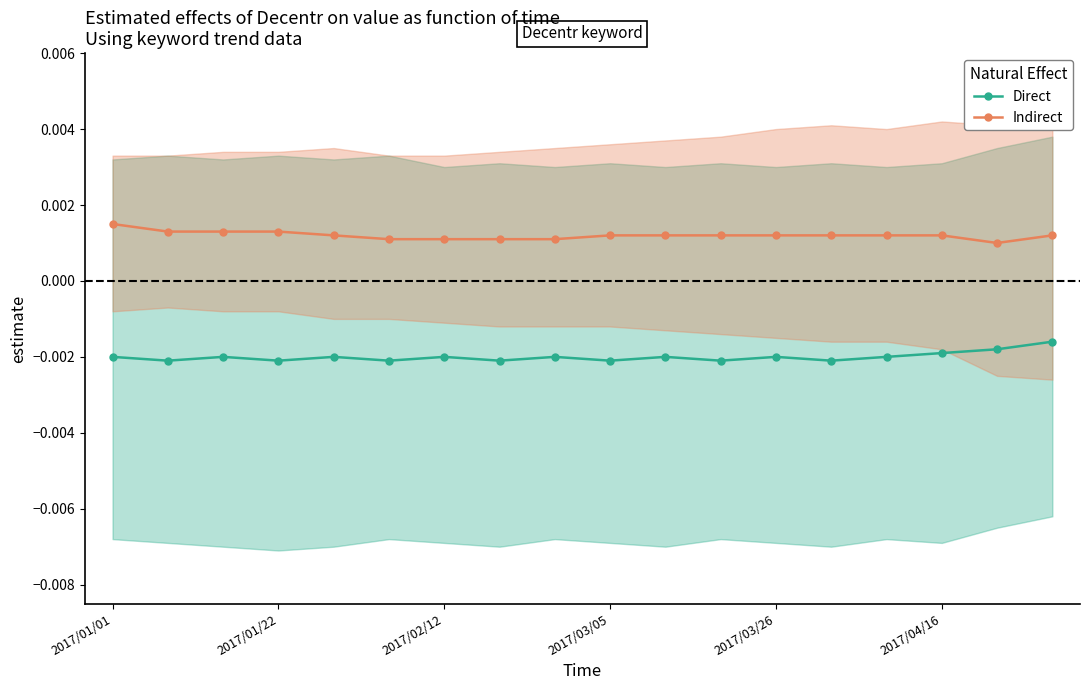

The Indirect series shows 0.0 at 16. True or false?

False